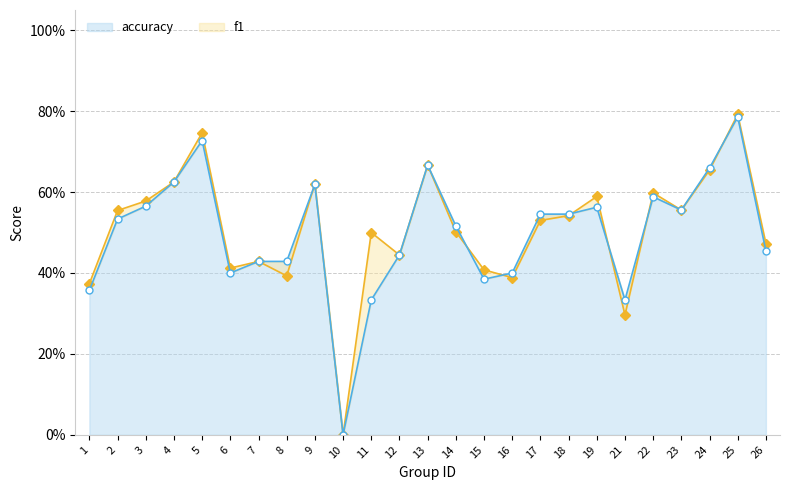

Which series has the largest total across all categories?

f1